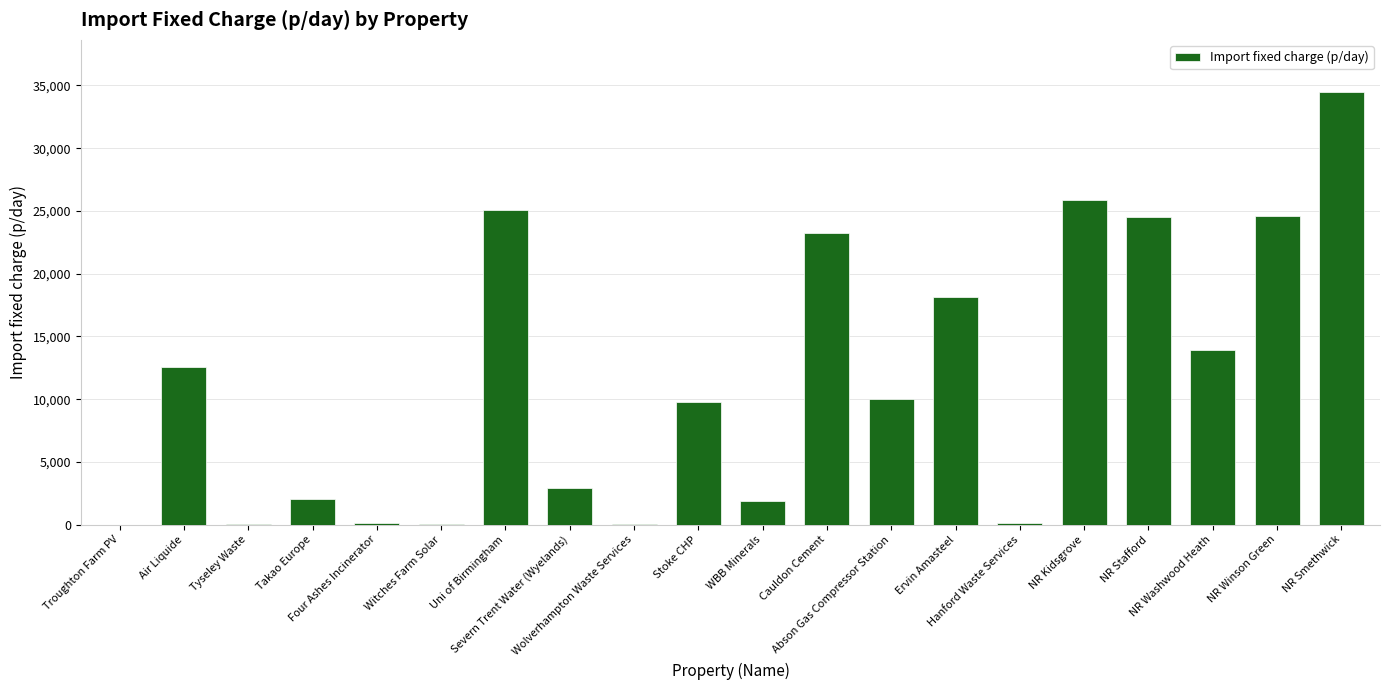

What is the maximum value shown in the chart?

34493.0